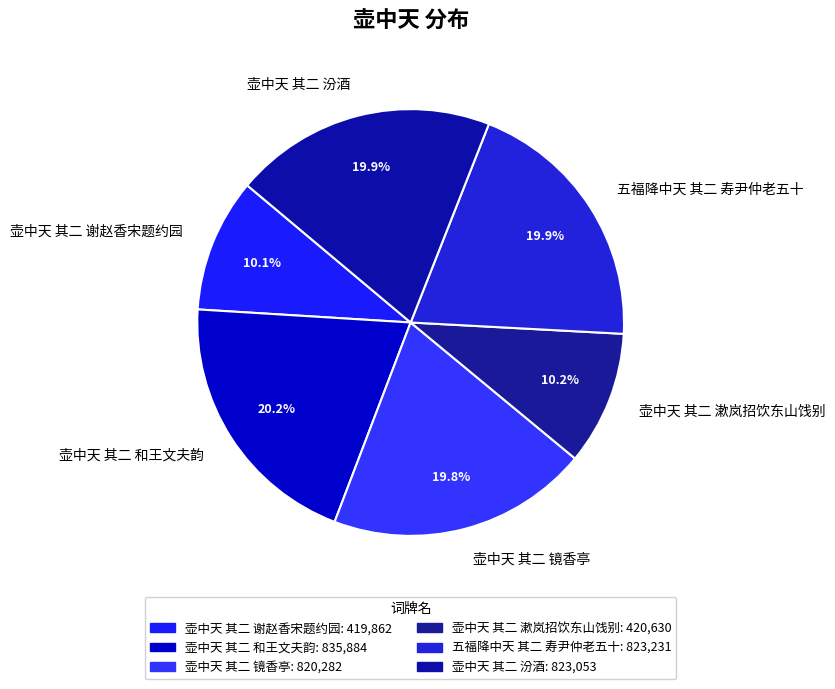

How many slices are in this pie chart?

6